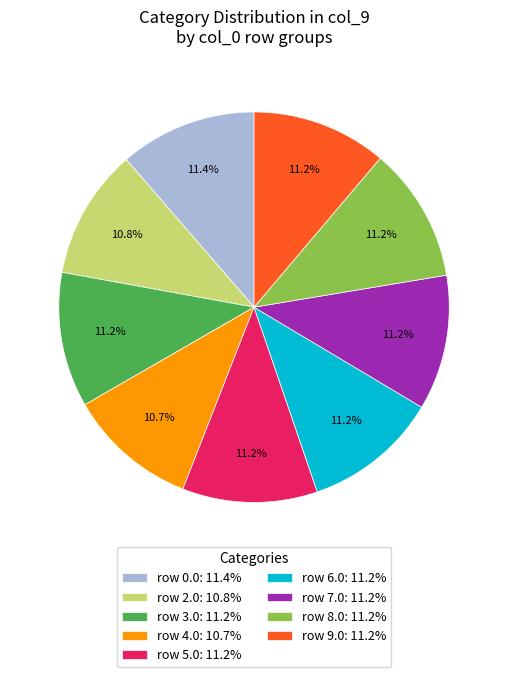

Count the number of slices in the pie.

9